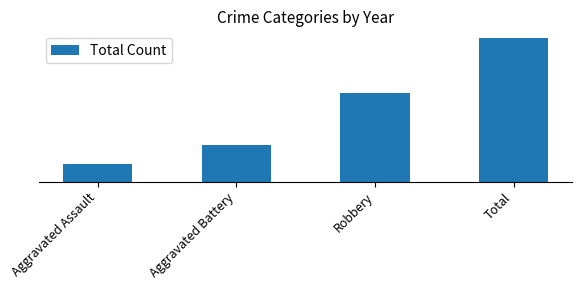

Does the chart contain any negative values?

No